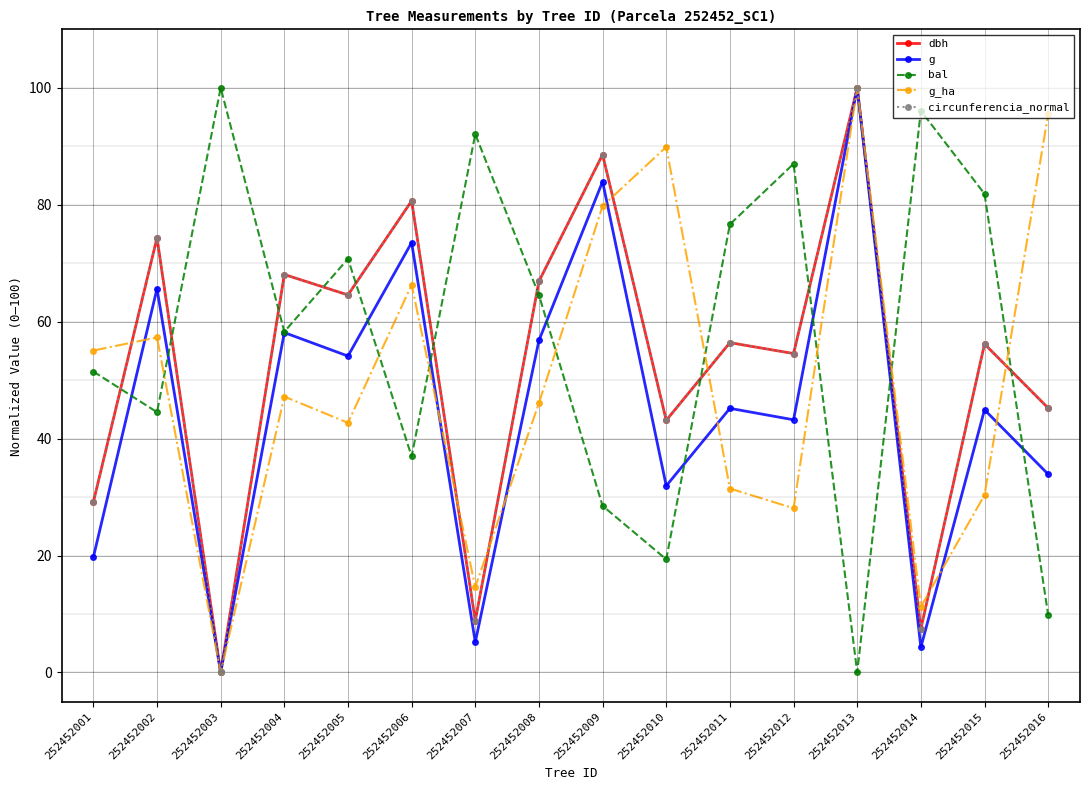

What is the difference between the bal values at 252452007 and 252452002?

47.5